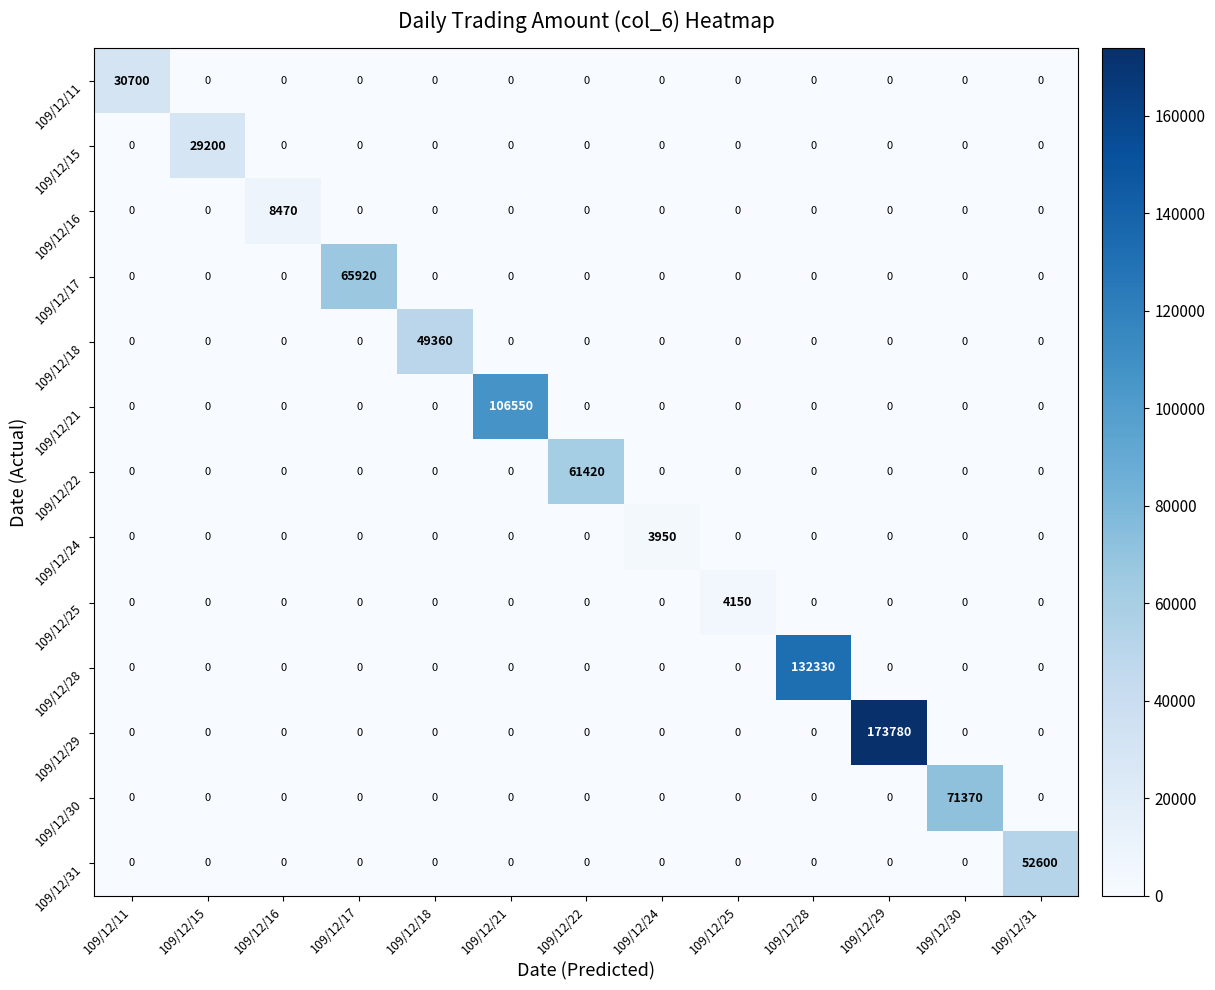

What is the total value across all series at 109/12/22?

61420